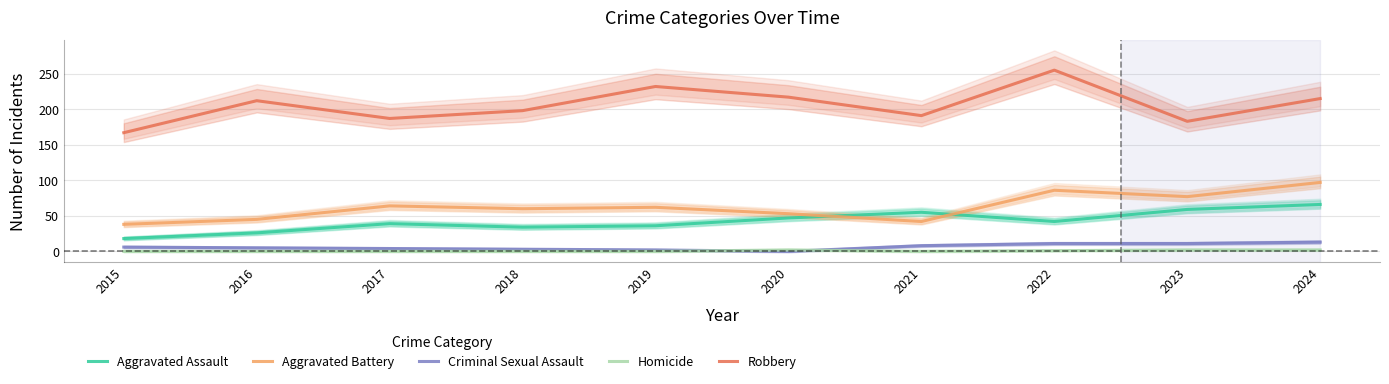

Reading left to right, what are all the values shown in this chart?

Aggravated Assault: 2015=18	2016=26	2017=39	2018=34	2019=36	2020=47	2021=55	2022=42	2023=59	2024=66
Aggravated Battery: 2015=38	2016=45	2017=64	2018=60	2019=62	2020=53	2021=42	2022=86	2023=77	2024=97
Criminal Sexual Assault: 2015=6	2016=5	2017=4	2018=3	2019=2	2020=0	2021=8	2022=11	2023=11	2024=13
Homicide: 2015=0	2016=0	2017=0	2018=0	2019=0	2020=2	2021=0	2022=1	2023=2	2024=2
Robbery: 2015=167	2016=212	2017=187	2018=198	2019=232	2020=217	2021=191	2022=255	2023=183	2024=215